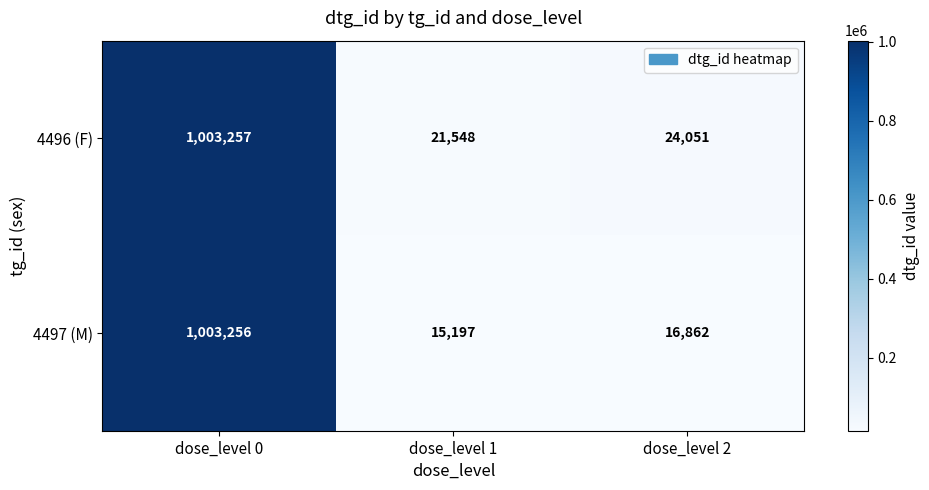

Which category has the lowest value in the 4497 (M) series?

dose_level 1